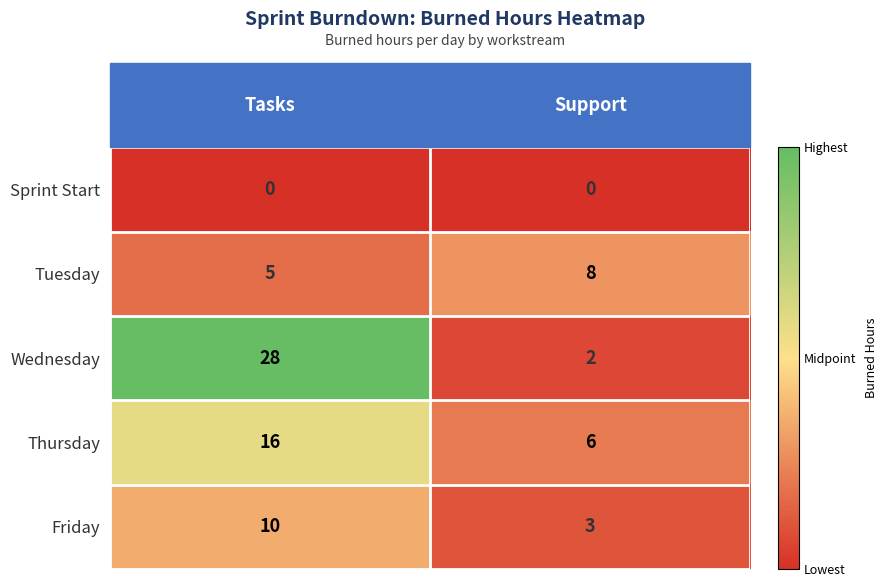

Rank the series by their maximum value, from lowest to highest.

Sprint Start, Tuesday, Friday, Thursday, Wednesday